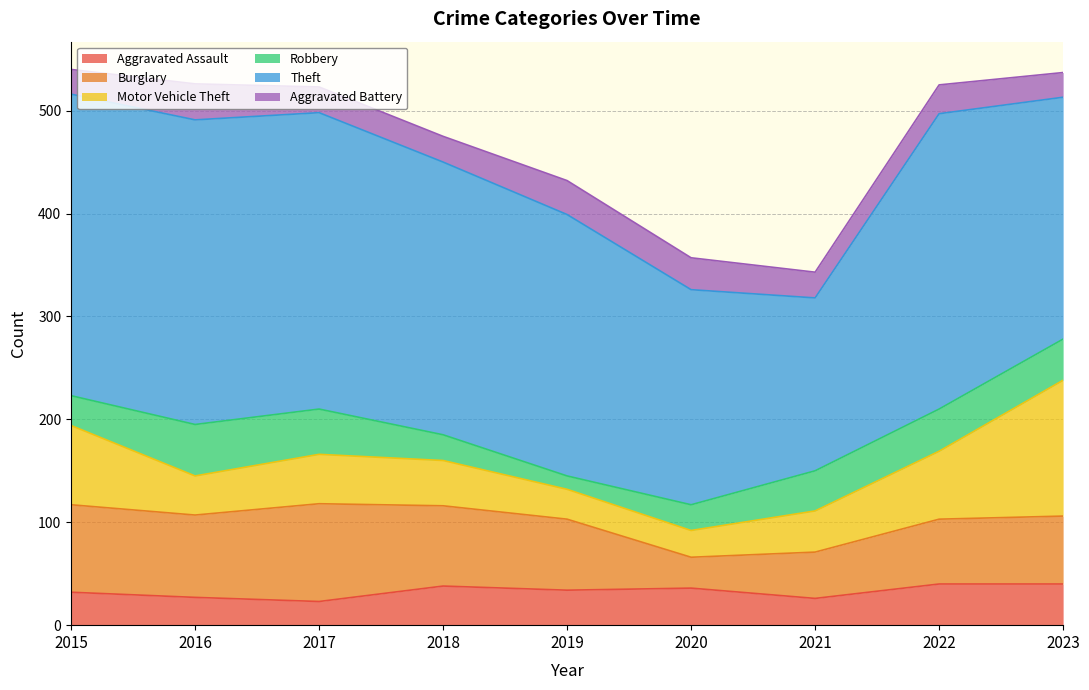

True or false: Aggravated Battery has a value of 44 at 2017.

False